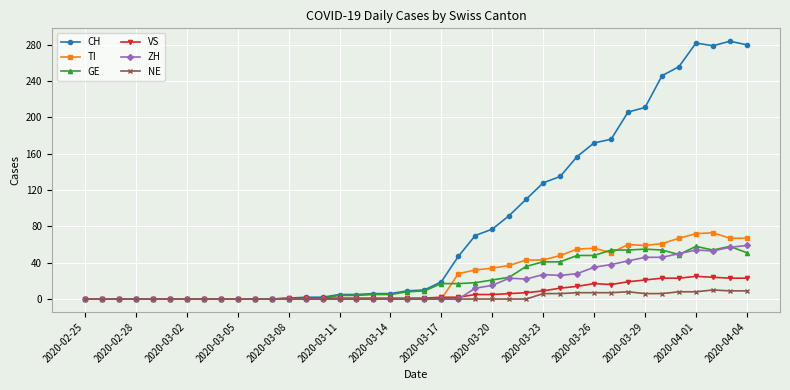

Which series has the largest total across all categories?

CH